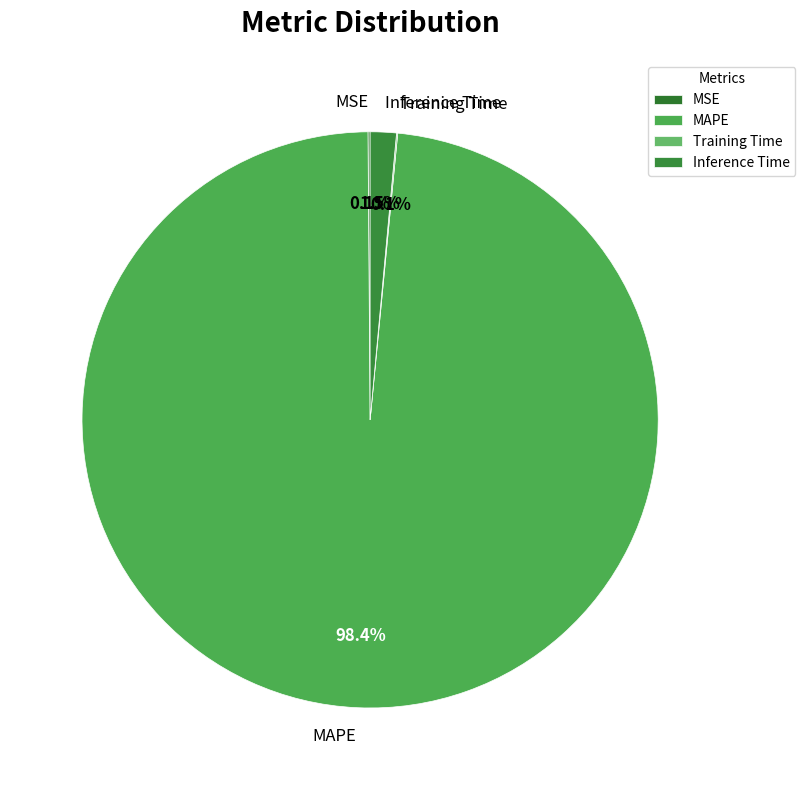

To the nearest percent, what is the difference between the MAPE and Inference Time slice percentages?

97%